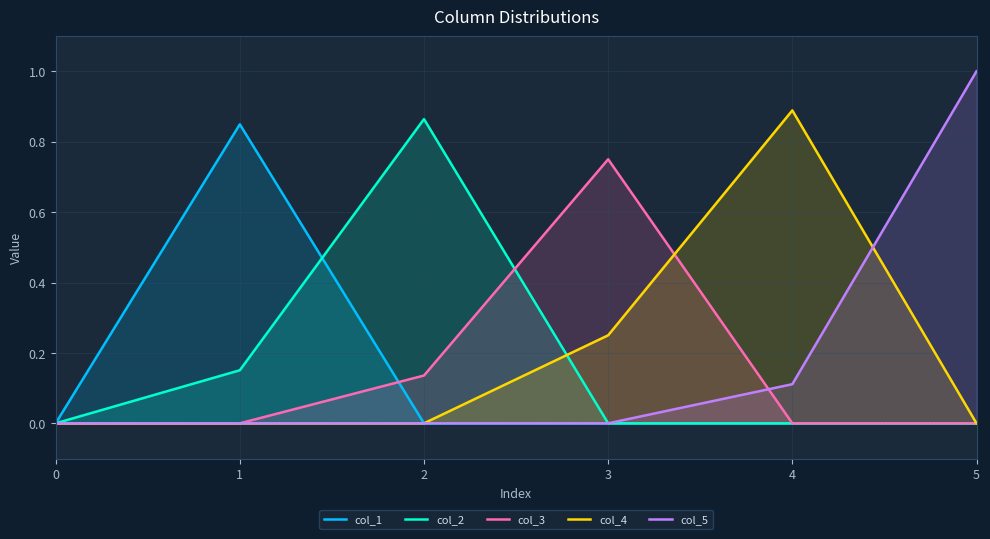

Is the value of col_2 at 4 greater than the value of col_1 at 3?

No